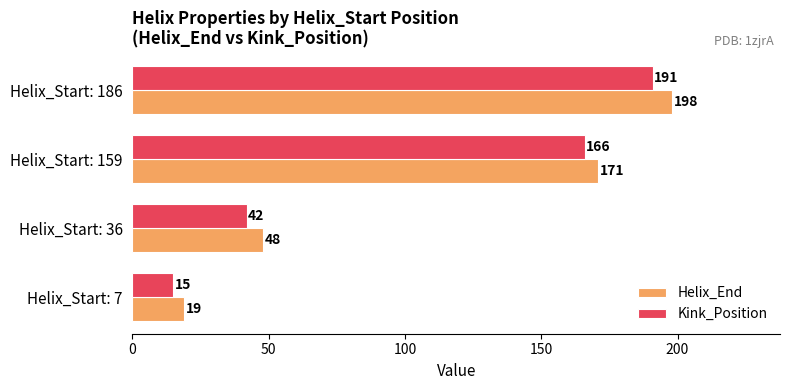

At how many categories does at least one series exceed 55?

2